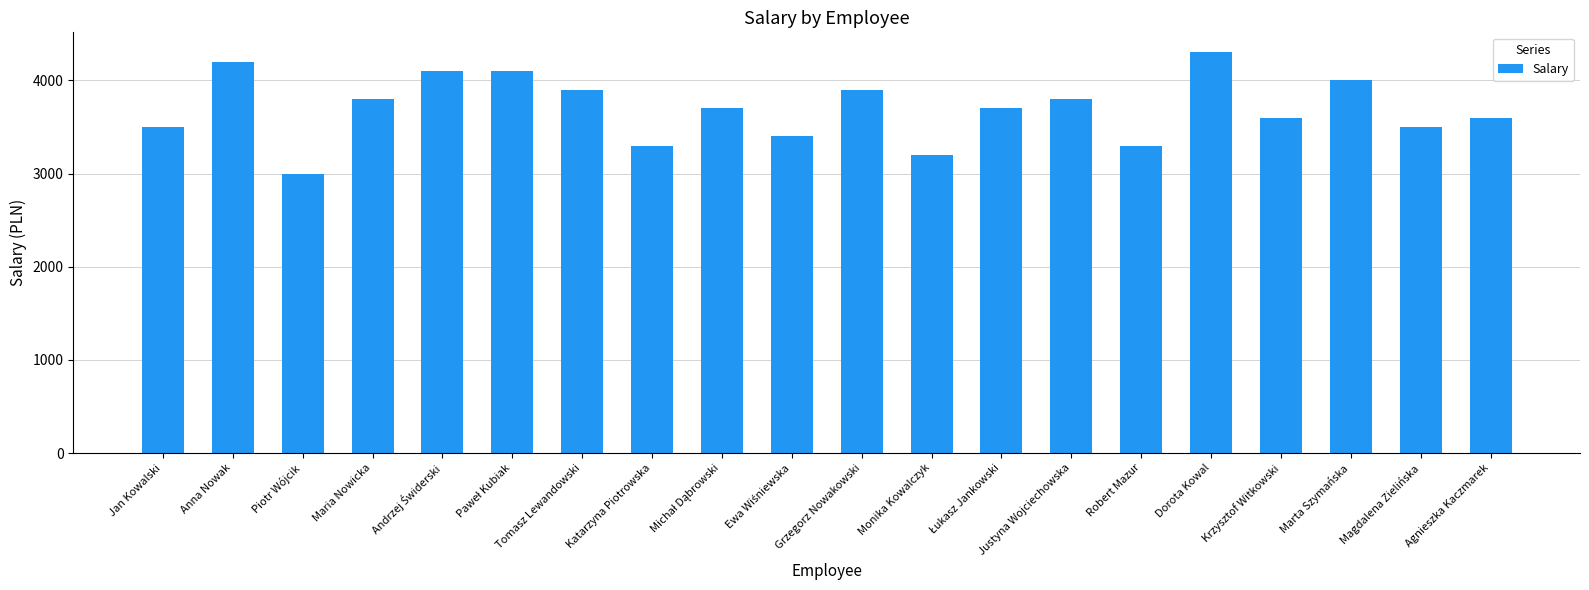

What is the sum of the values at Robert Mazur and Piotr Wójcik?

6300